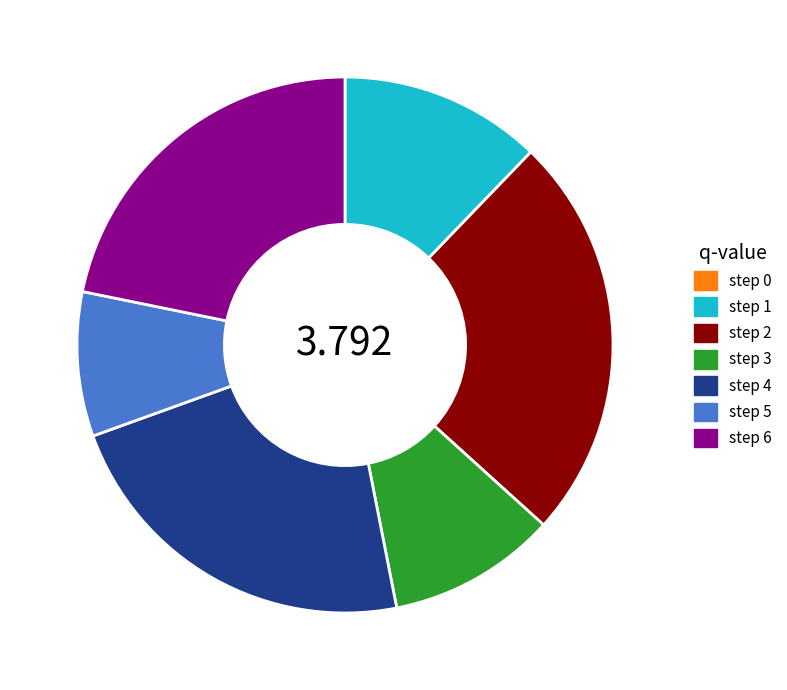

Which slice is the largest?

step 2